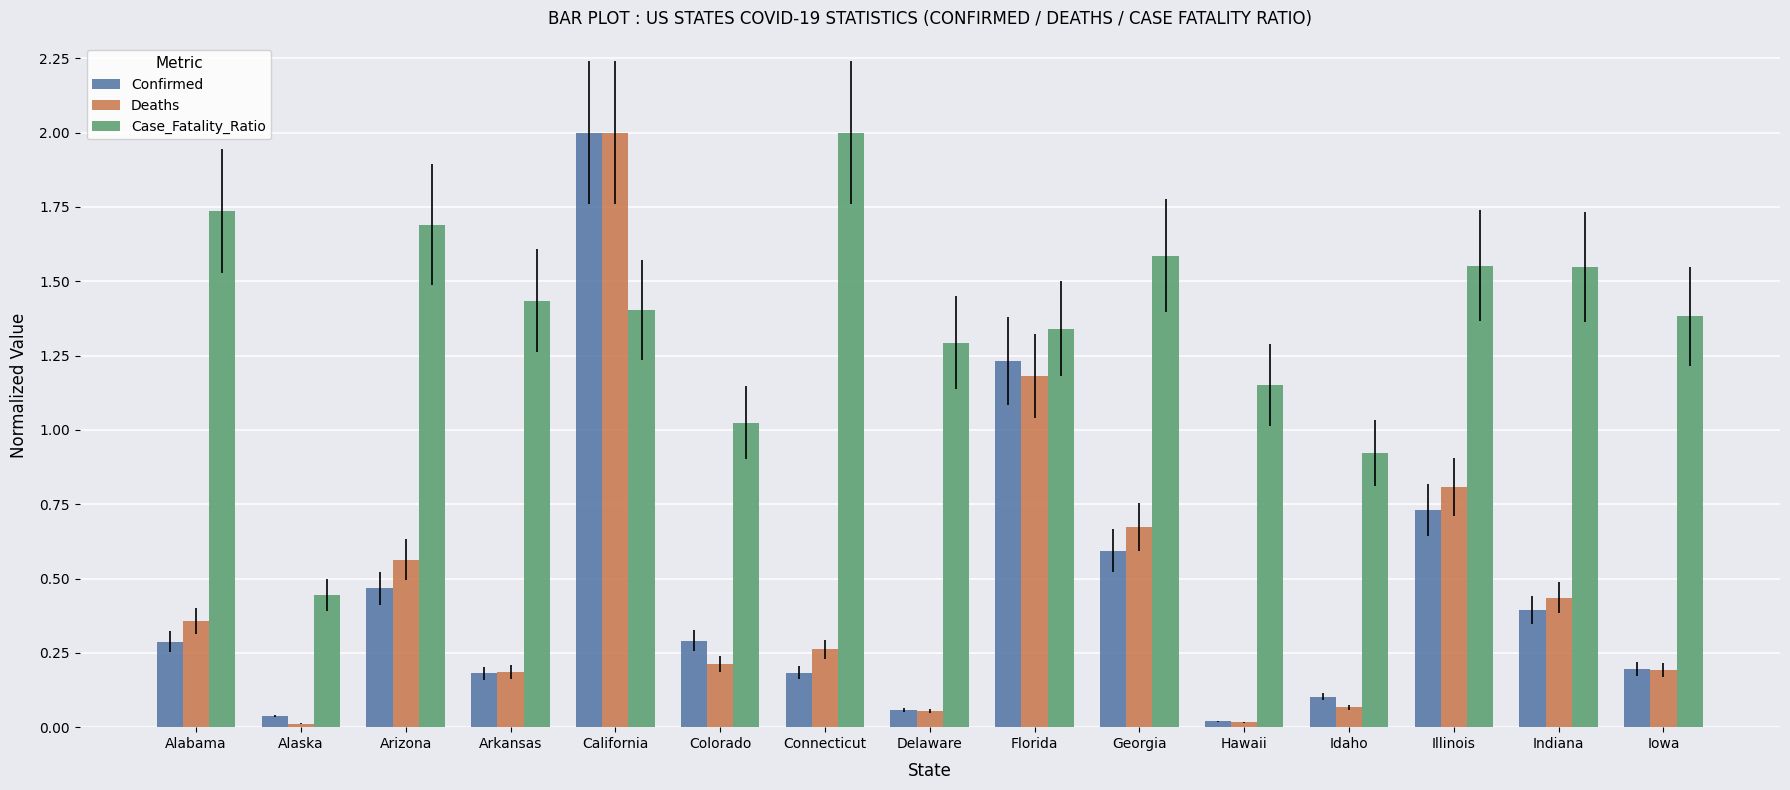

What is the highest value of the Deaths series?

2.0